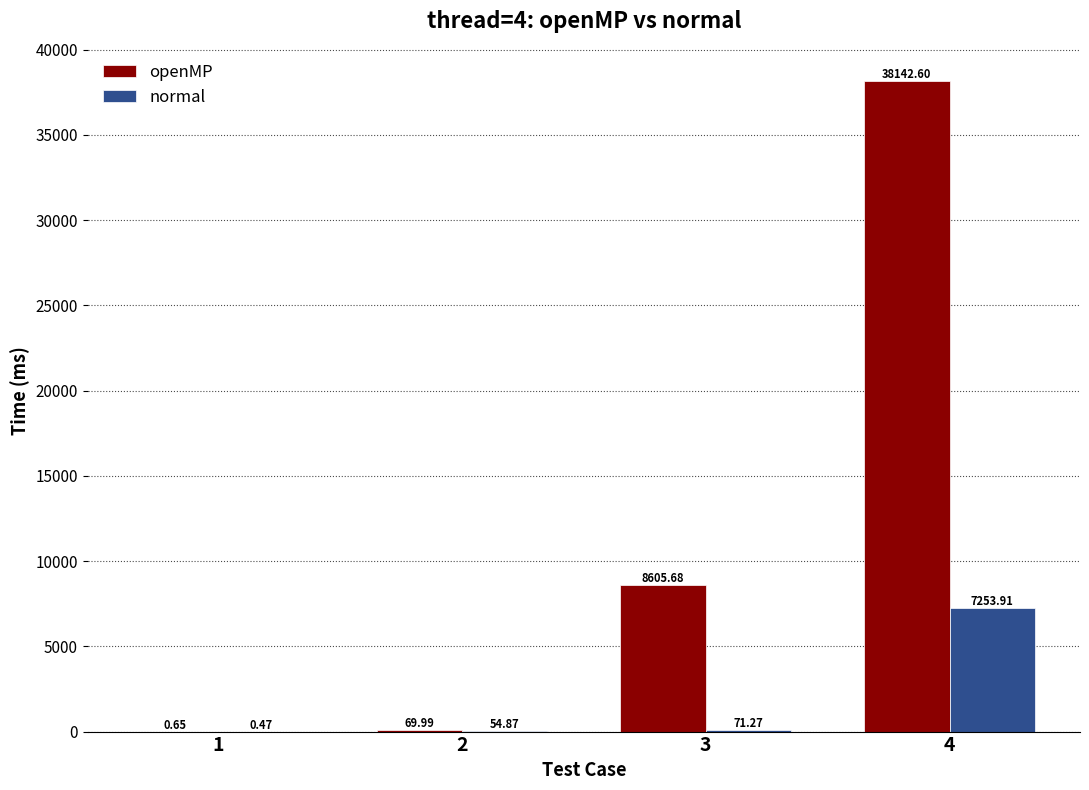

At which category is the sum across all series the highest?

4